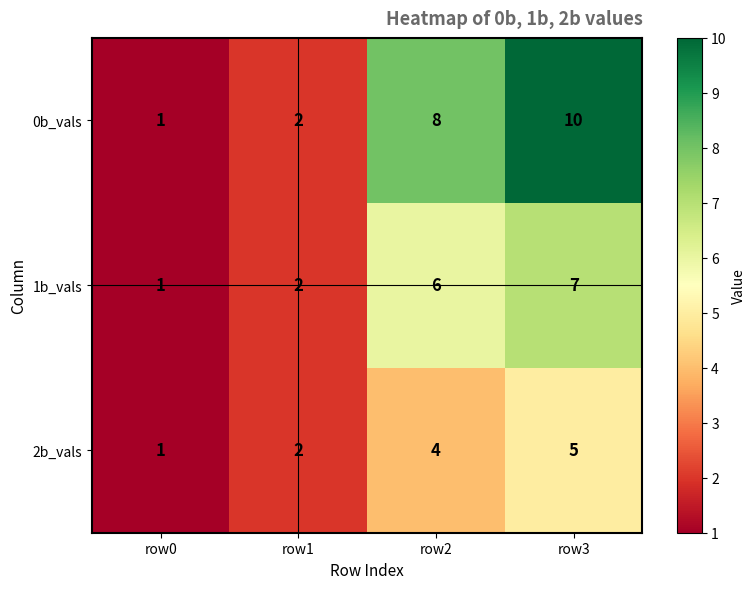

At which category is the sum across all series the highest?

row3